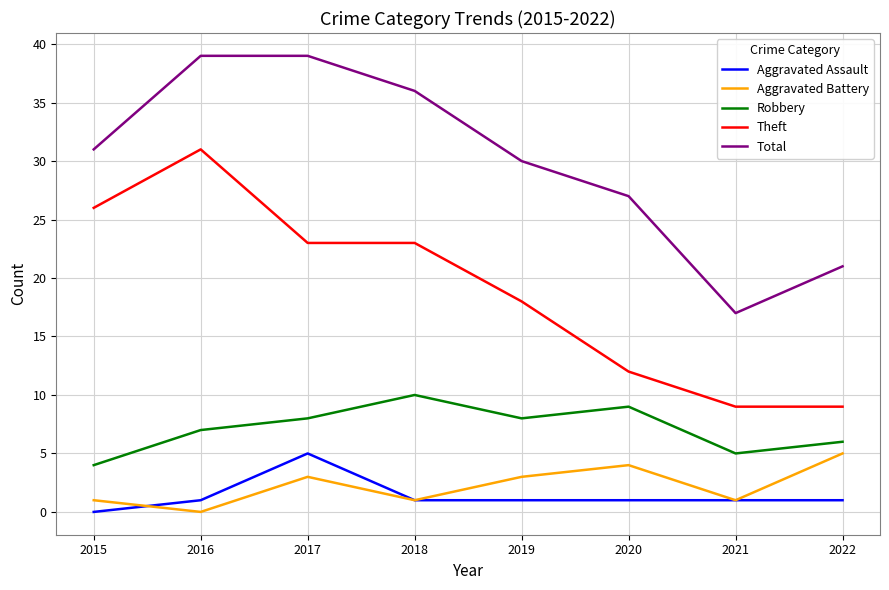

Reading left to right, extract all data points from this chart.

Aggravated Assault: 0	1	5	1	1	1	1	1
Aggravated Battery: 1	0	3	1	3	4	1	5
Robbery: 4	7	8	10	8	9	5	6
Theft: 26	31	23	23	18	12	9	9
Total: 31	39	39	36	30	27	17	21